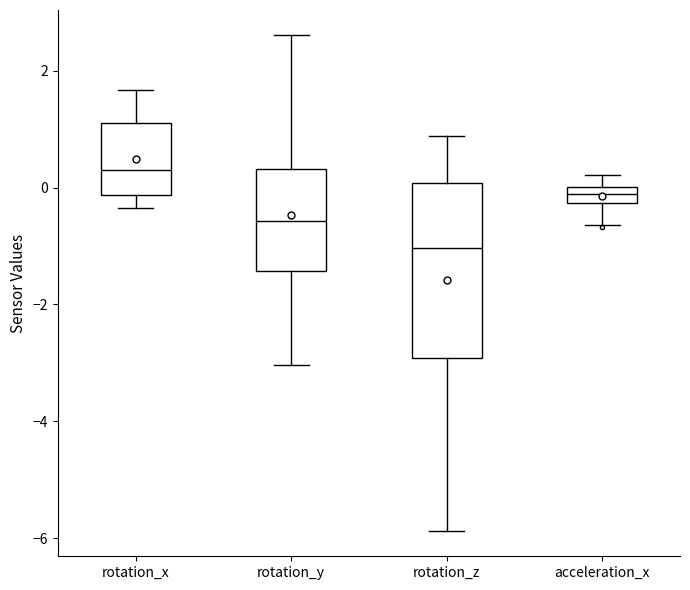

Which box has the highest median line?

rotation_x